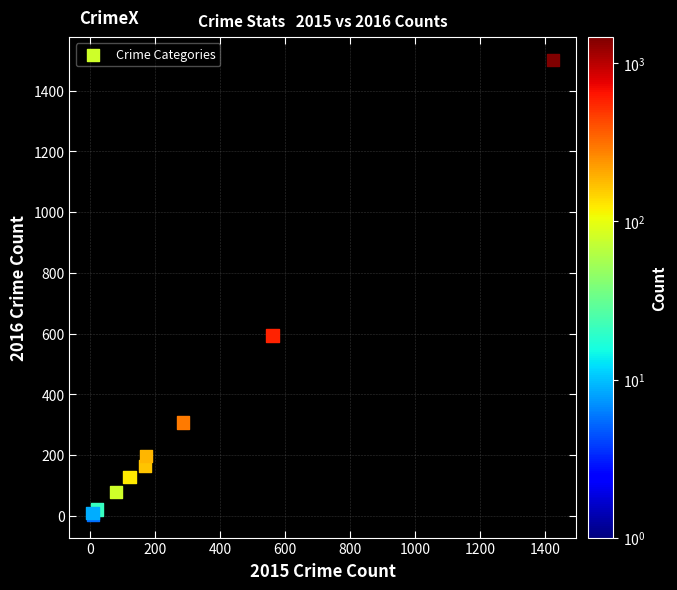

What Y value in the scatter plot is closest to 752?

594